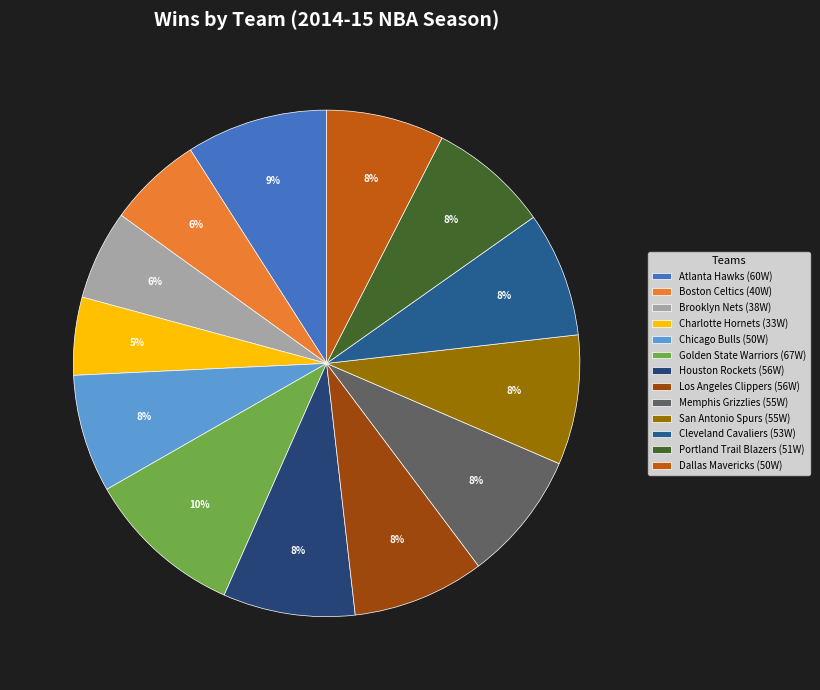

True or false: Portland Trail Blazers accounts for 15% of the total.

False